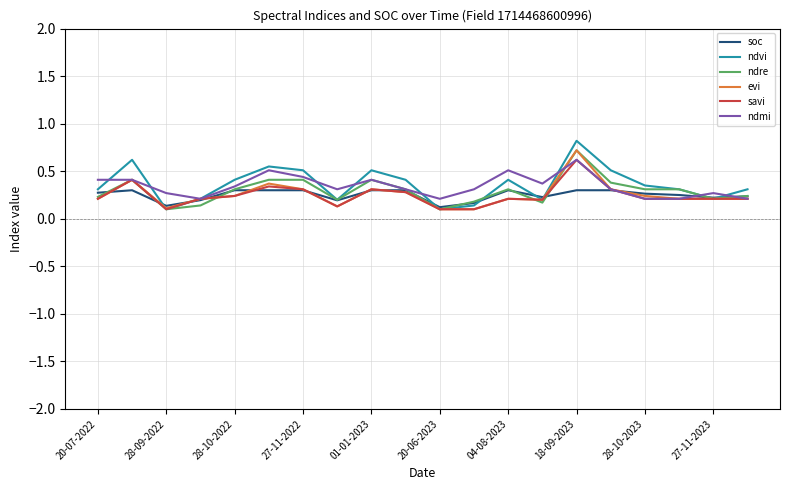

True or false: ndre has more than 0 interior local peaks.

True